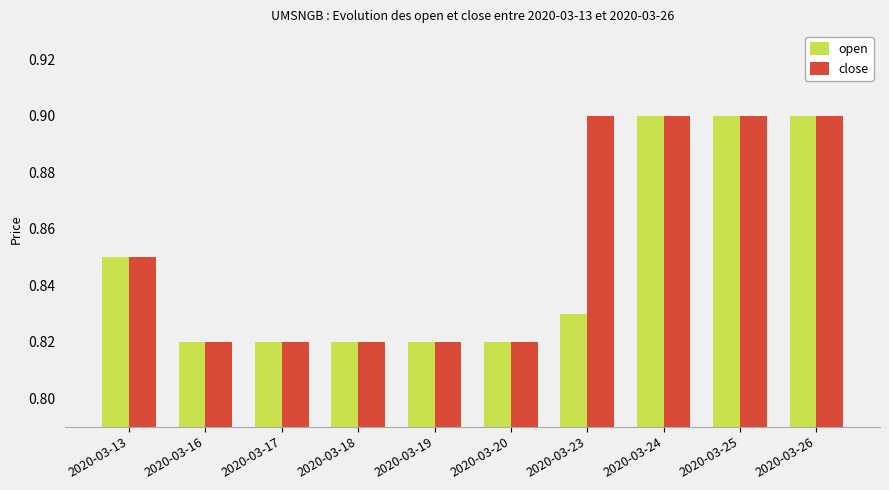

Count the close values in the range 0 to 1.

10